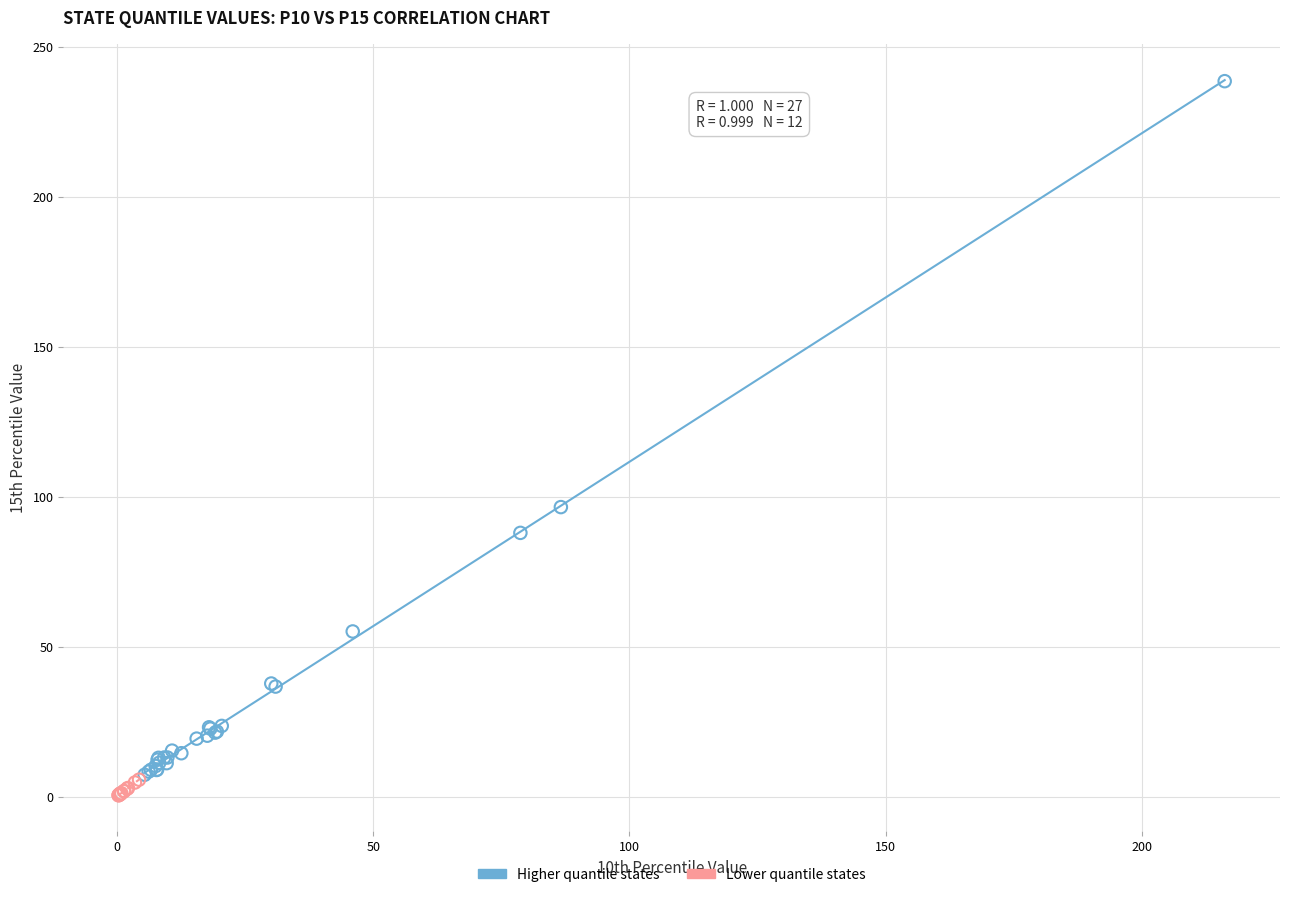

Which series contains the highest Y value?

Higher quantile states